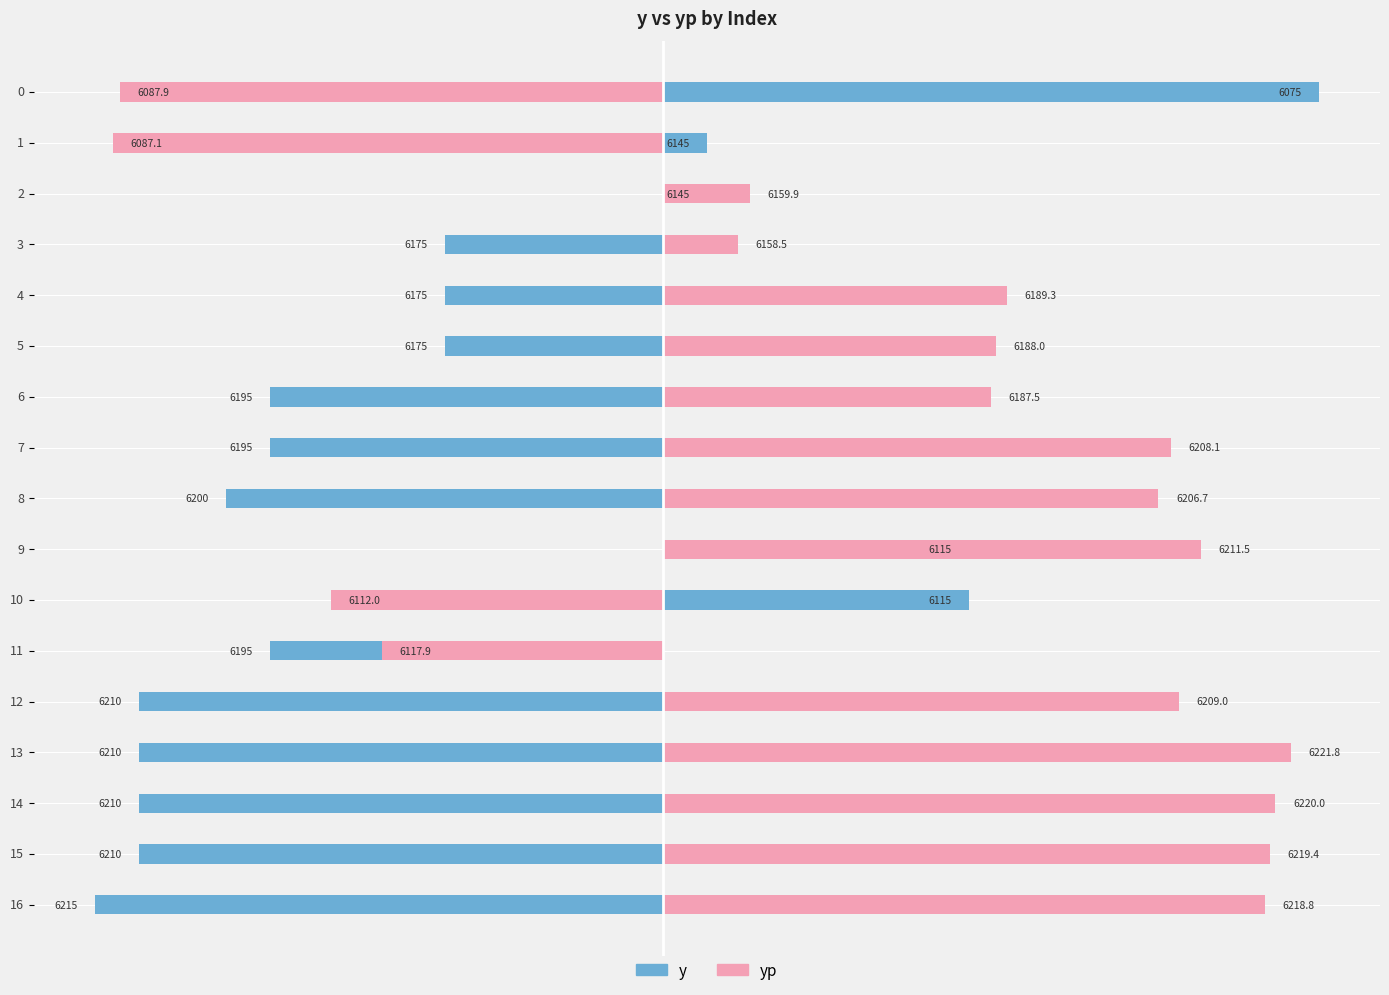

Which series has the largest range (max minus min)?

y